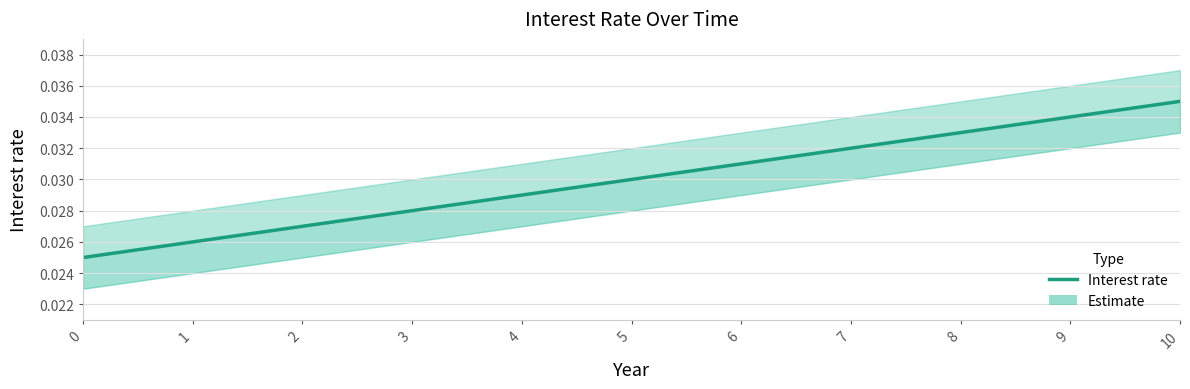

Is it true that the value at 8 is 0.0?

True